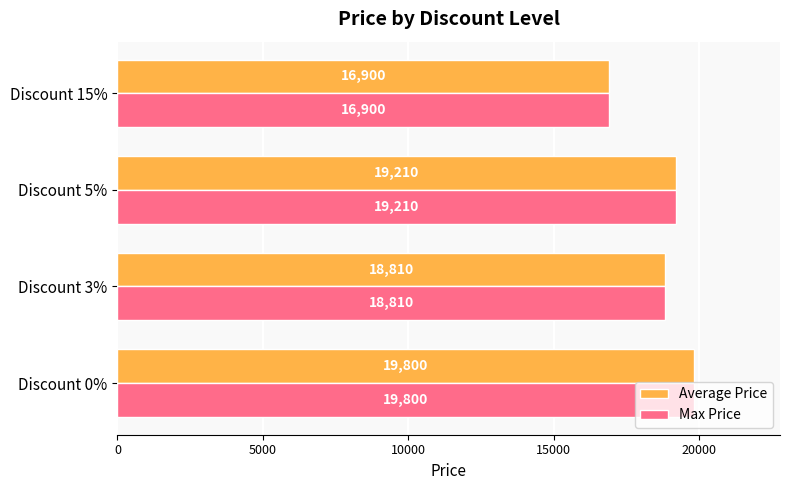

What is the average value of the Max Price series?

18680